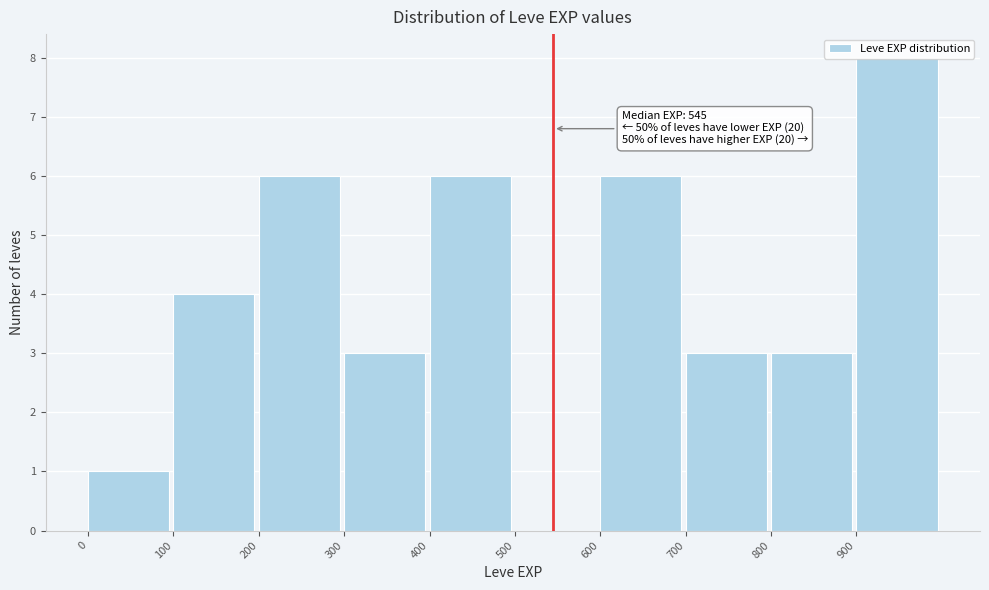

Which range on the x-axis has the tallest bar?

900 to 1000